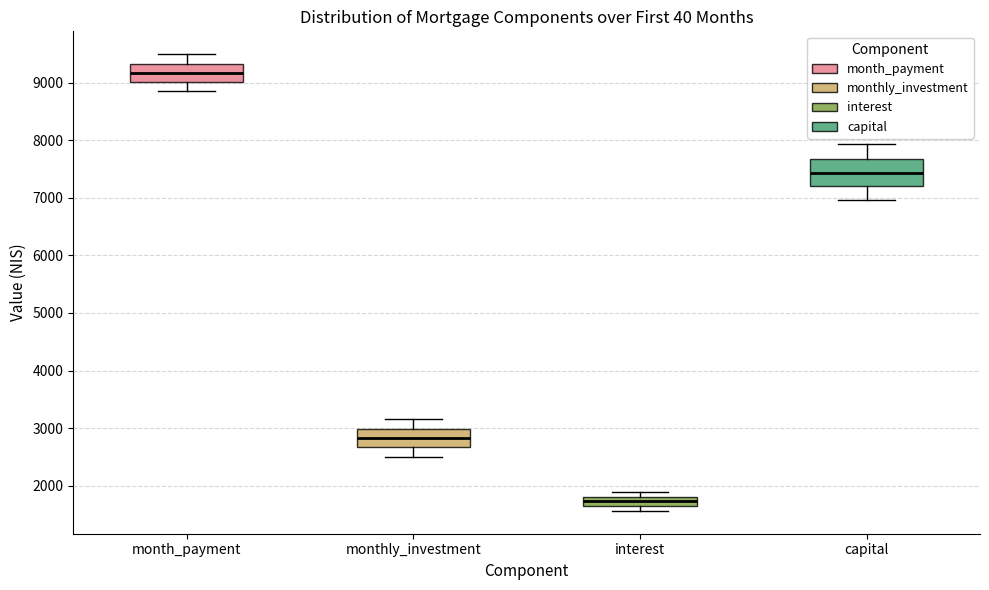

Which box has the highest median line?

month_payment